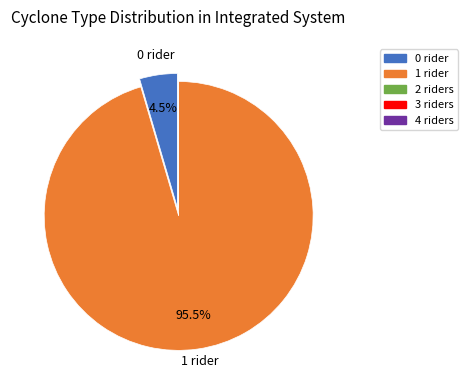

Does any single category account for the majority?

Yes